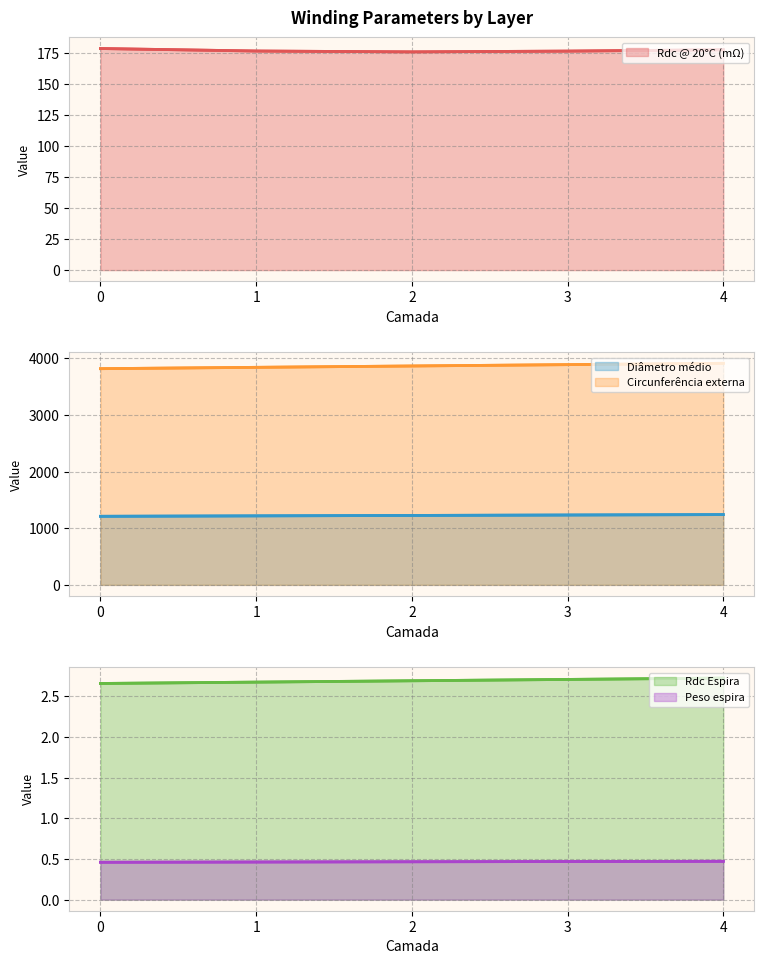

At 4, list the series in order from smallest to largest.

Peso espira, Rdc Espira, Rdc @ 20°C (mΩ), Diâmetro médio, Circunferência externa